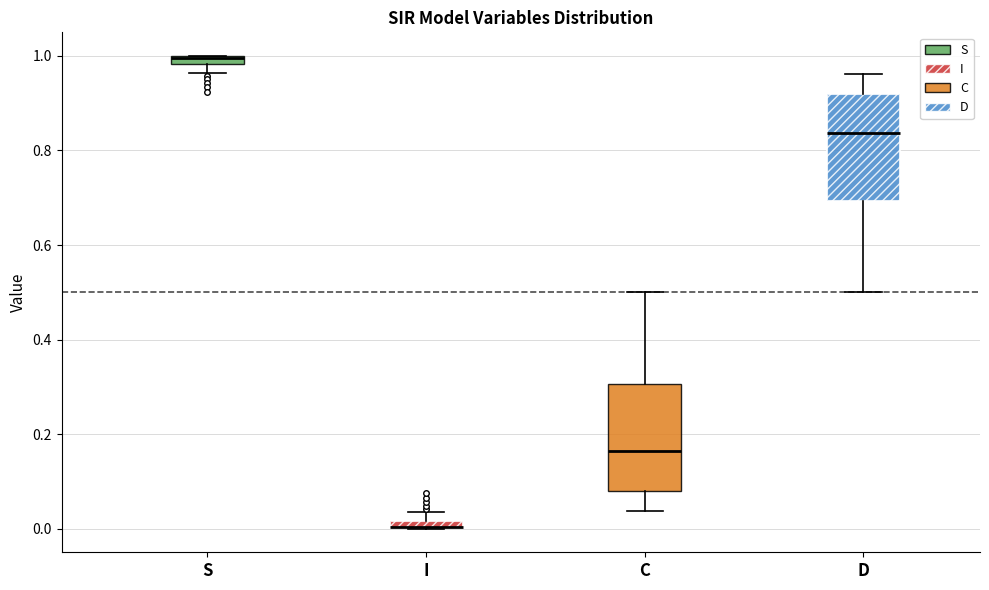

Where does the upper whisker of the box for D end on the y-axis? The values are not printed on the chart, so give them approximately, as read against the axis.

0.96